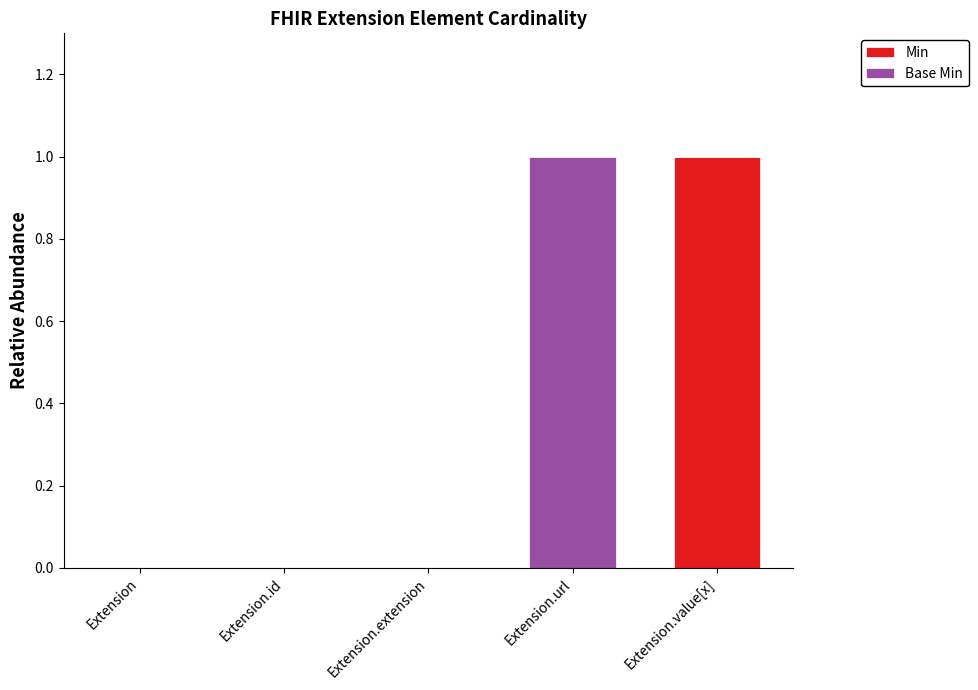

The Min series shows 0 at Extension.url. True or false?

True